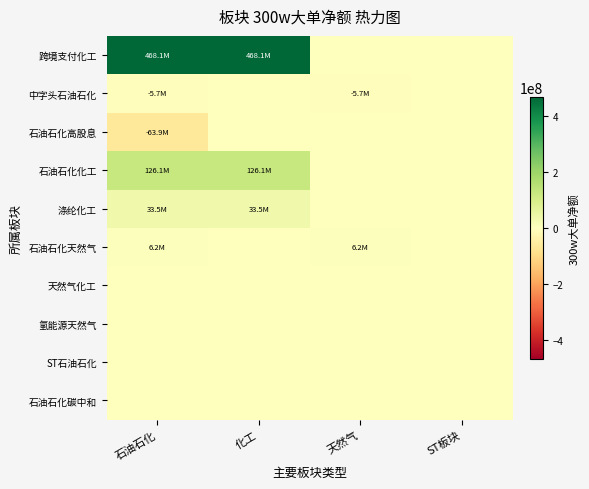

Which has a higher value, 石油石化 or 化工?

石油石化